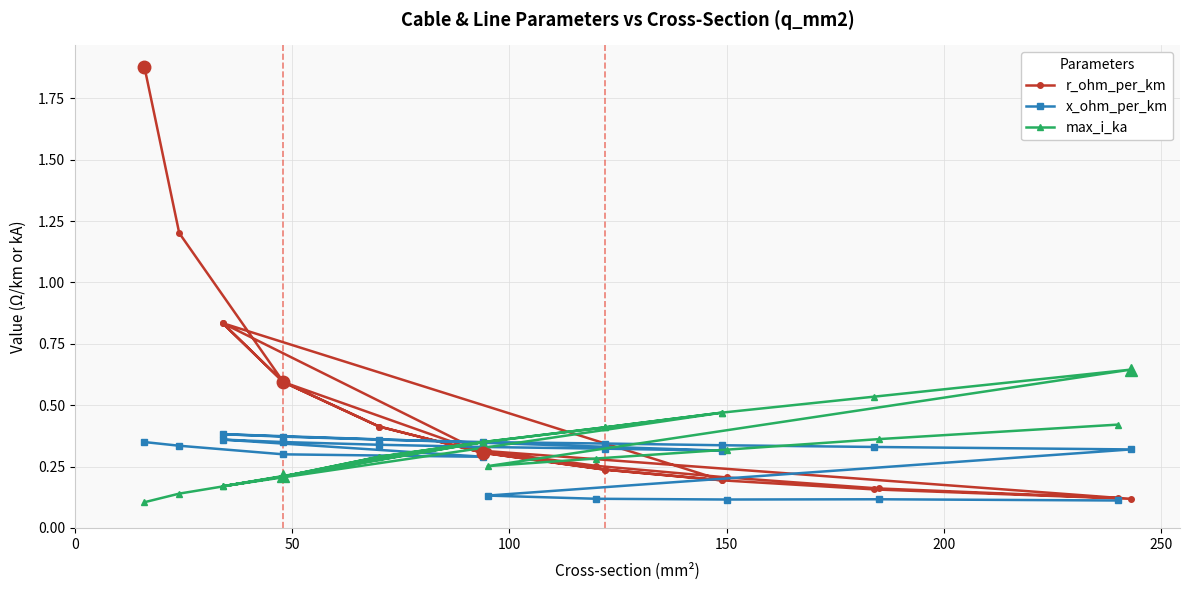

True or false: max_i_ka and x_ohm_per_km intersect in this chart.

True